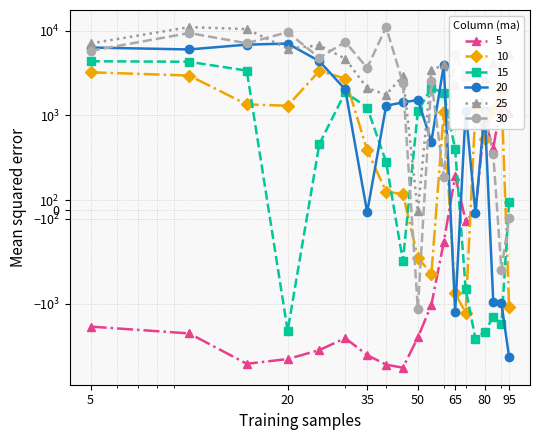

Which series ends up on top after the final intersection of 10 and 5?

5